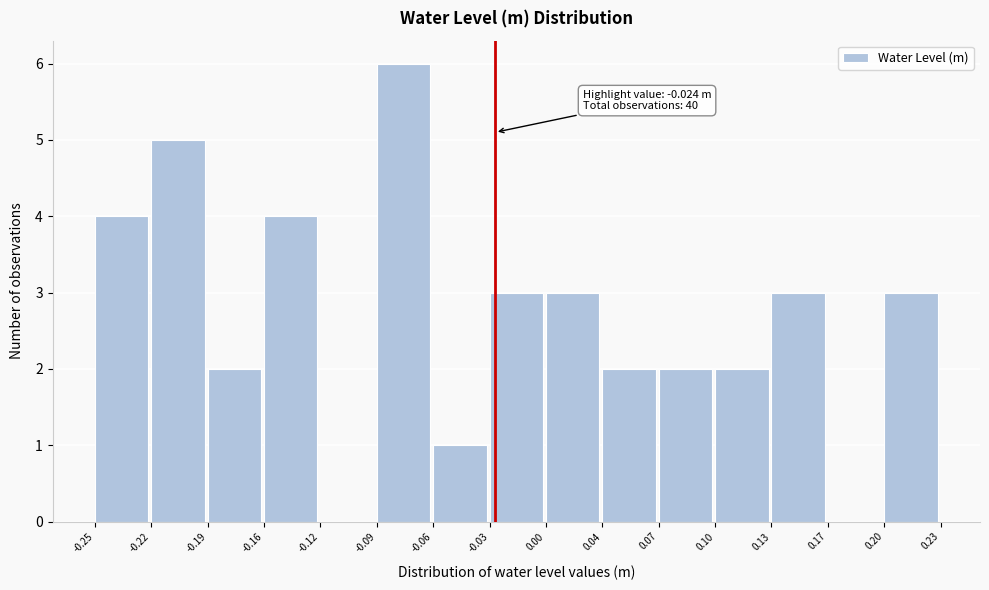

Which range on the x-axis has the tallest bar?

-0.09 to -0.06